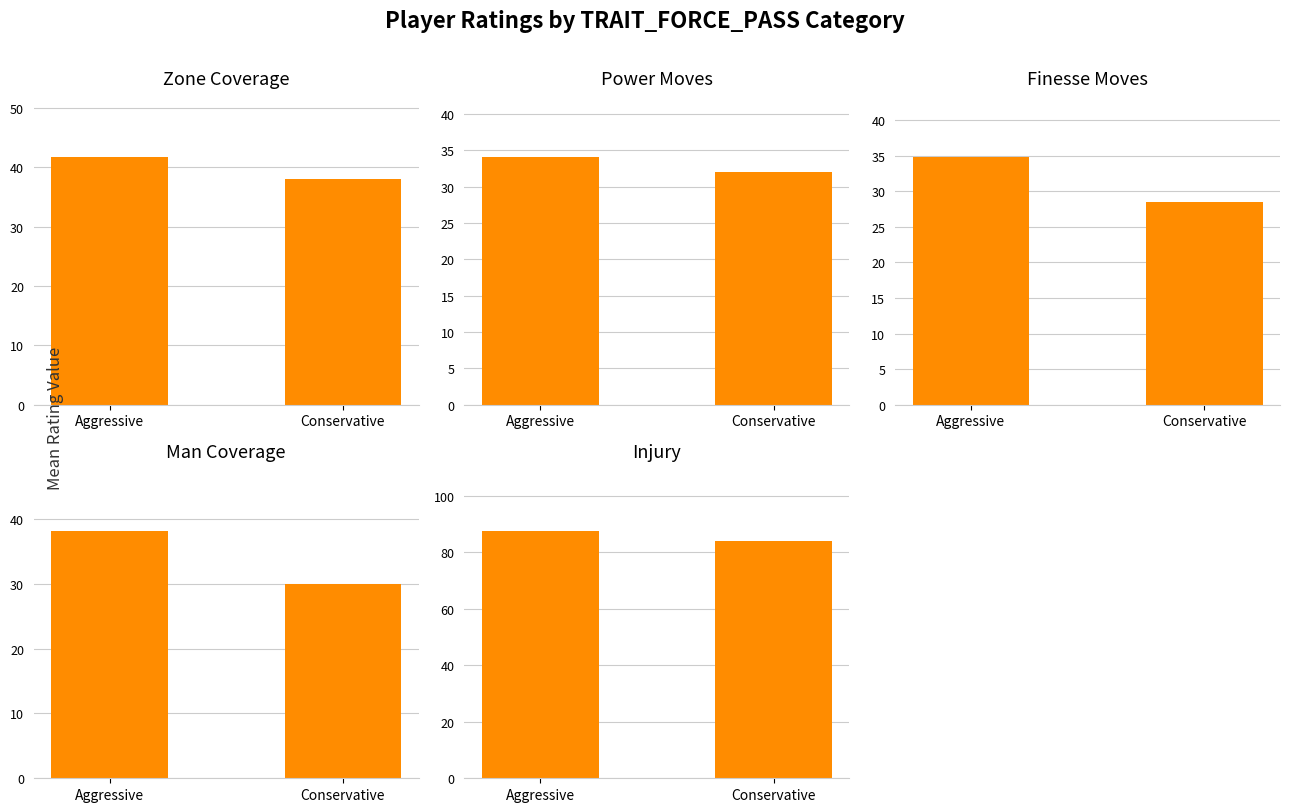

Reading left to right, extract all data points from this chart.

Zone Coverage: 41.7	38.0
Power Moves: 34.1	32.0
Finesse Moves: 34.8	28.5
Man Coverage: 38.2	30.0
Injury: 87.7	84.0